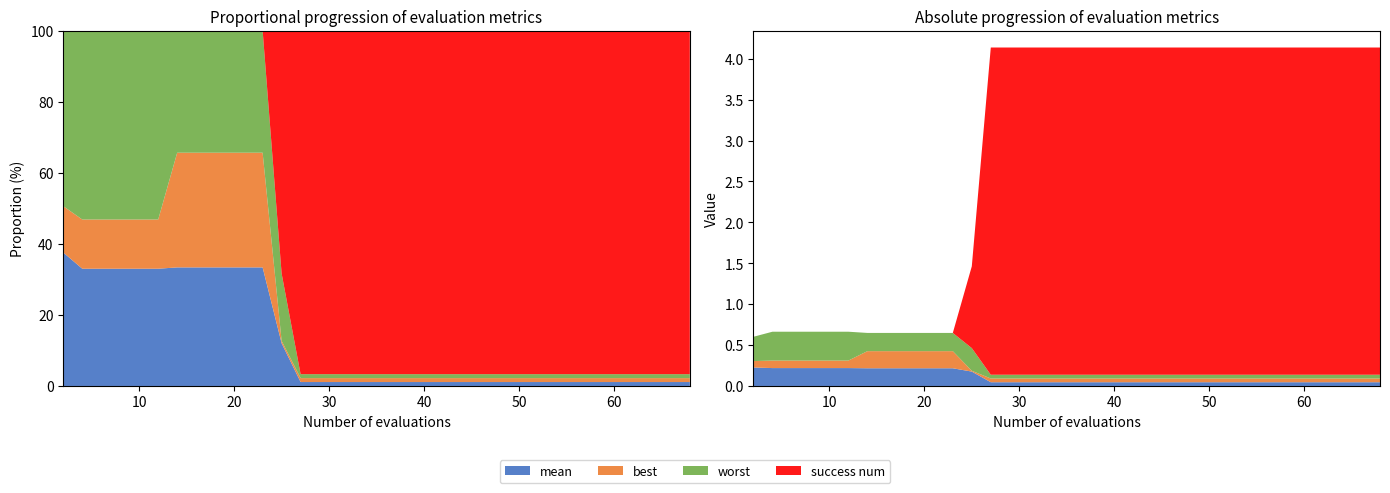

Reading left to right, transcribe all the data shown in this chart.

mean: 0.2	0.2	0.2	0.2	0.2	0.2	0.2	0.2	0.2	0.2	0.2	0.2	0.2	0.2	0.0	0.0	0.0	0.0	0.0	0.0	0.0	0.0	0.0	0.0	0.0	0.0	0.0	0.0	0.0	0.0	0.0	0.0	0.0	0.0	0.0	0.0	0.0	0.0	0.0	0.0
best: 0.1	0.1	0.1	0.1	0.1	0.1	0.2	0.2	0.2	0.2	0.2	0.2	0.2	0.0	0.0	0.0	0.0	0.0	0.0	0.0	0.0	0.0	0.0	0.0	0.0	0.0	0.0	0.0	0.0	0.0	0.0	0.0	0.0	0.0	0.0	0.0	0.0	0.0	0.0	0.0
worst: 0.3	0.4	0.4	0.4	0.4	0.4	0.2	0.2	0.2	0.2	0.2	0.2	0.2	0.3	0.0	0.0	0.0	0.0	0.0	0.0	0.0	0.0	0.0	0.0	0.0	0.0	0.0	0.0	0.0	0.0	0.0	0.0	0.0	0.0	0.0	0.0	0.0	0.0	0.0	0.0
success num: 0.0	0.0	0.0	0.0	0.0	0.0	0.0	0.0	0.0	0.0	0.0	0.0	0.0	1.0	4.0	4.0	4.0	4.0	4.0	4.0	4.0	4.0	4.0	4.0	4.0	4.0	4.0	4.0	4.0	4.0	4.0	4.0	4.0	4.0	4.0	4.0	4.0	4.0	4.0	4.0